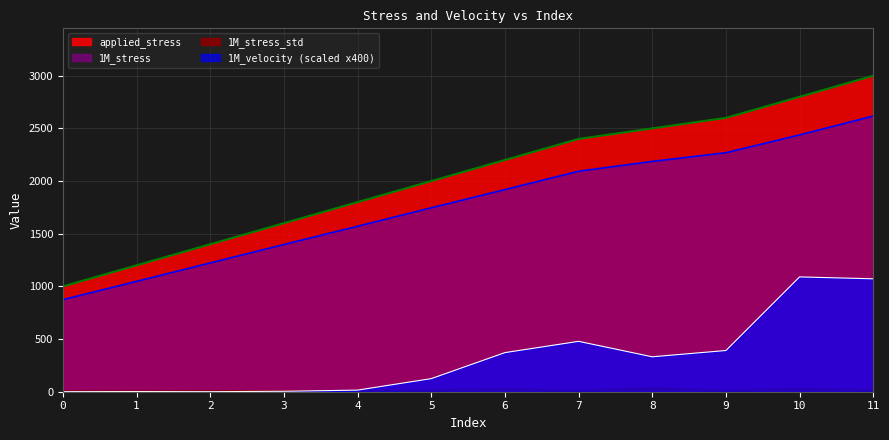

Which series has the largest total across all categories?

applied_stress